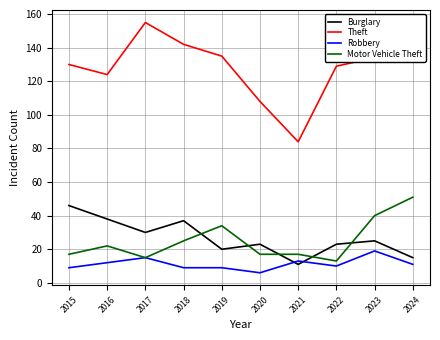

Is it true that Robbery equals 26 at 2017?

False